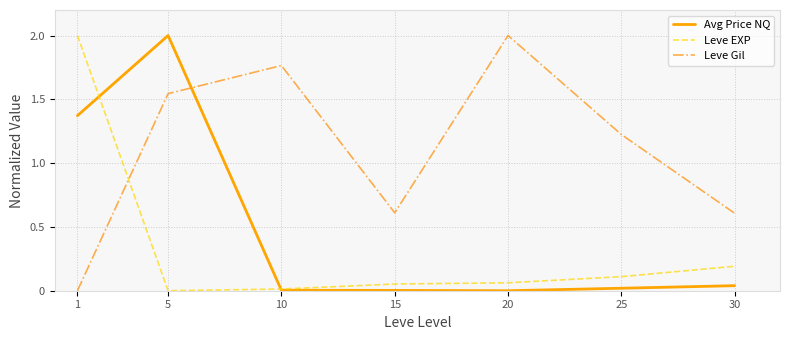

After their last crossing, which series has the higher values: Leve EXP or Leve Gil?

Leve Gil